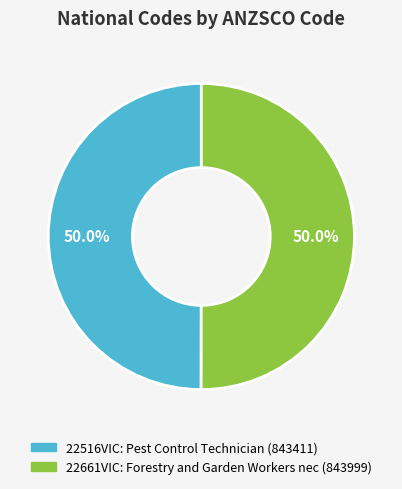

What percentage is NOT represented by 22661VIC?

50.0%